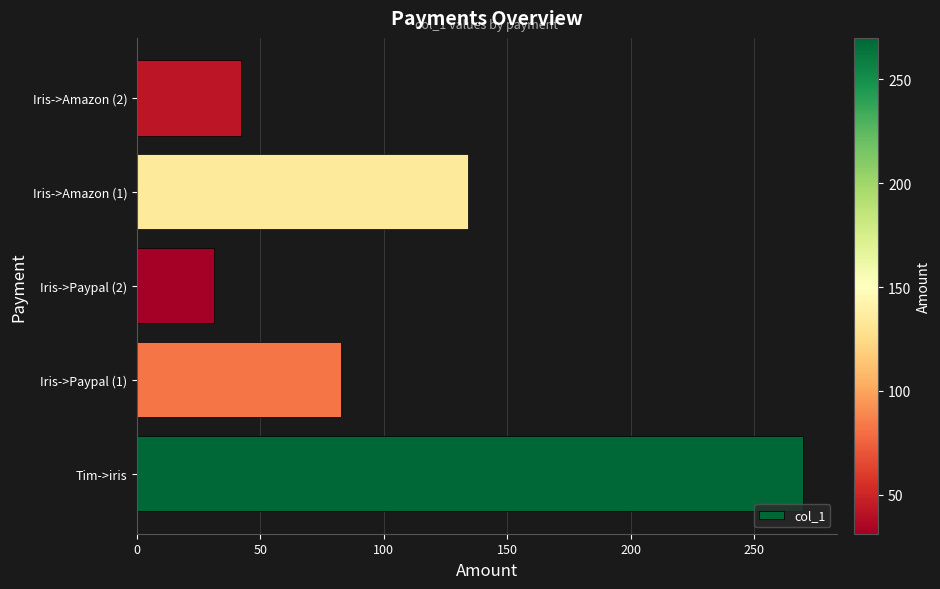

Which has a higher value, Iris->Amazon (1) or Iris->Paypal (1)?

Iris->Amazon (1)